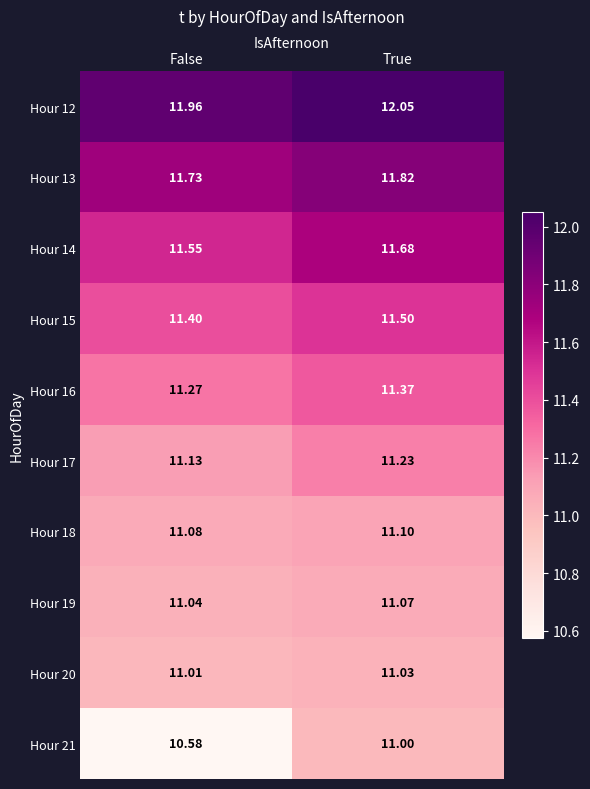

Where is Hour 19 nearest to the value 11?

False